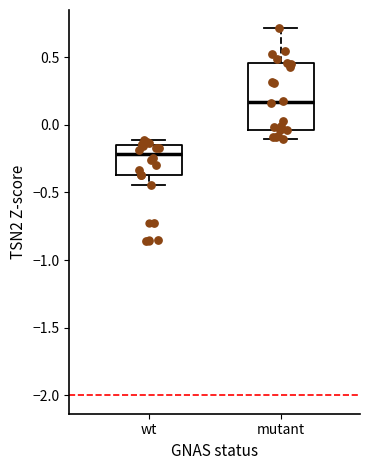

Where does the median line of the box for wt sit on the y-axis? The values are not printed on the chart, so give them approximately, as read against the axis.

-0.20